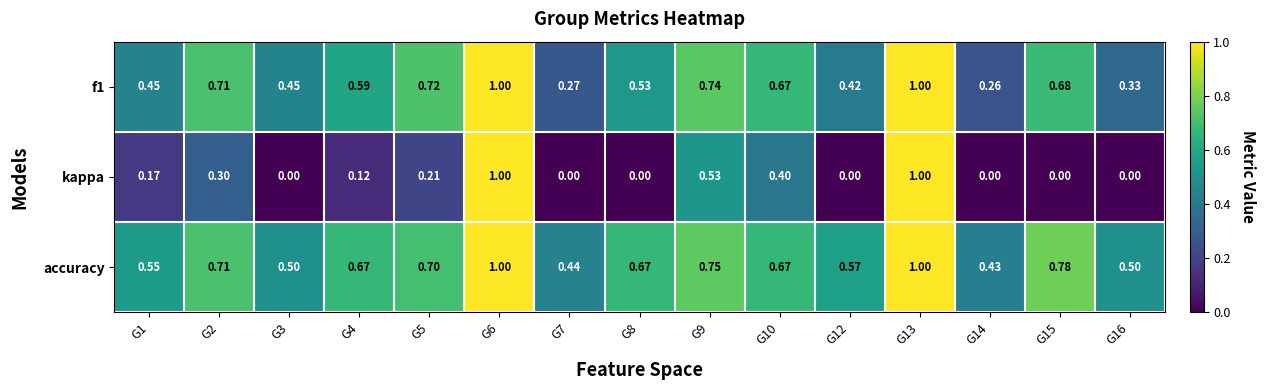

Which series has the widest spread of values?

kappa